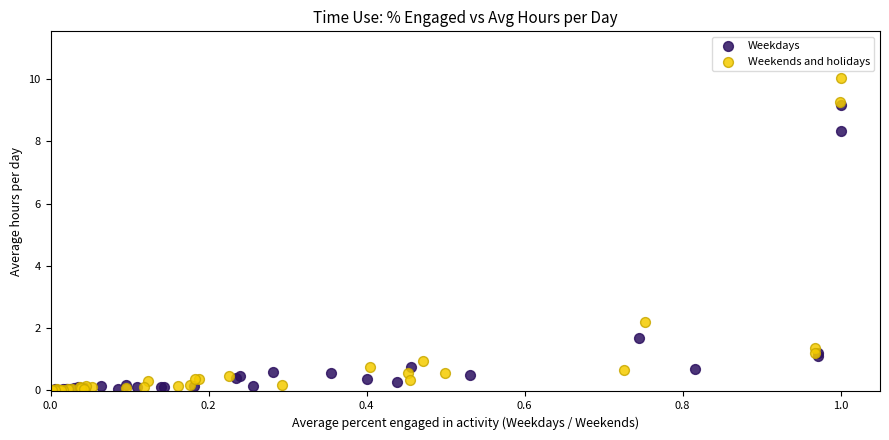

Which series reaches the maximum Y coordinate?

Weekends and holidays